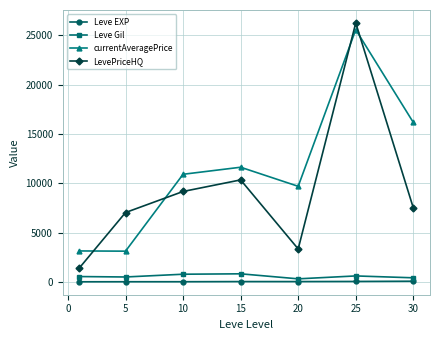

Which series has the largest range (max minus min)?

LevePriceHQ